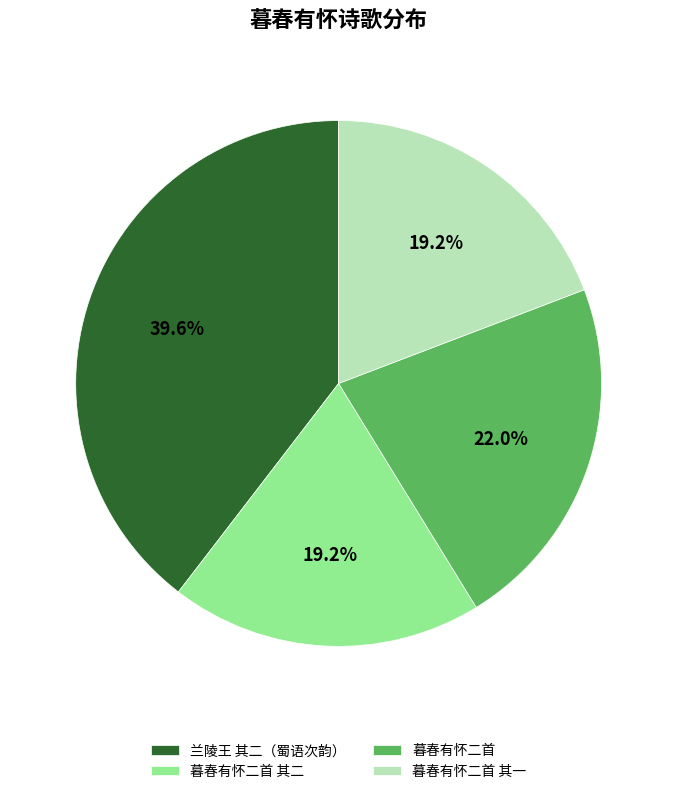

True or false: 暮春有怀二首 其二 accounts for 26% of the total.

False